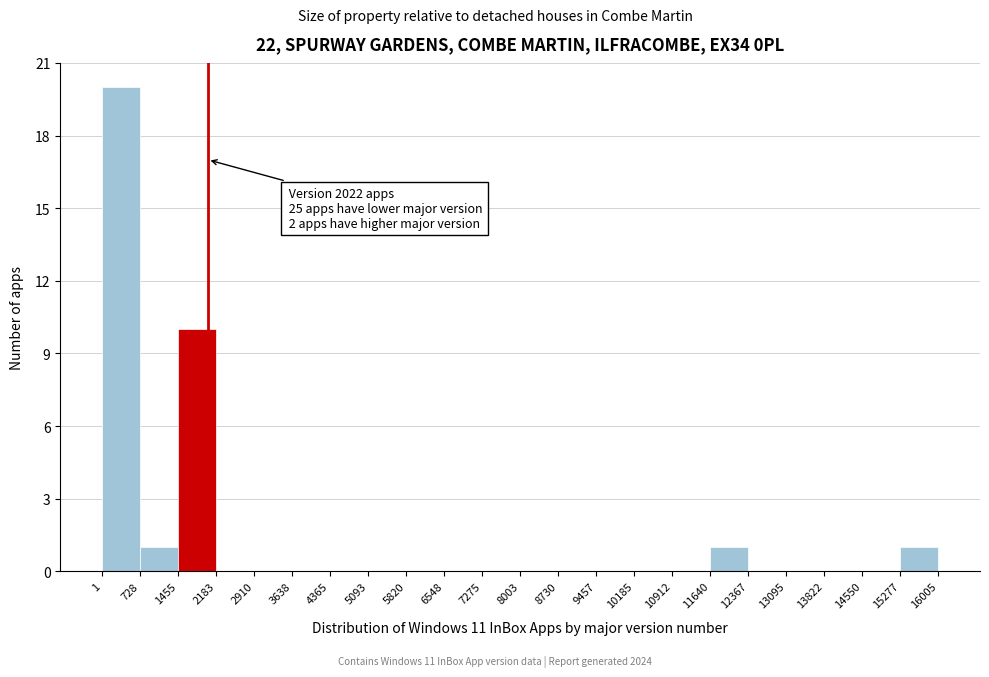

Which range on the x-axis has the tallest bar?

1 to 728